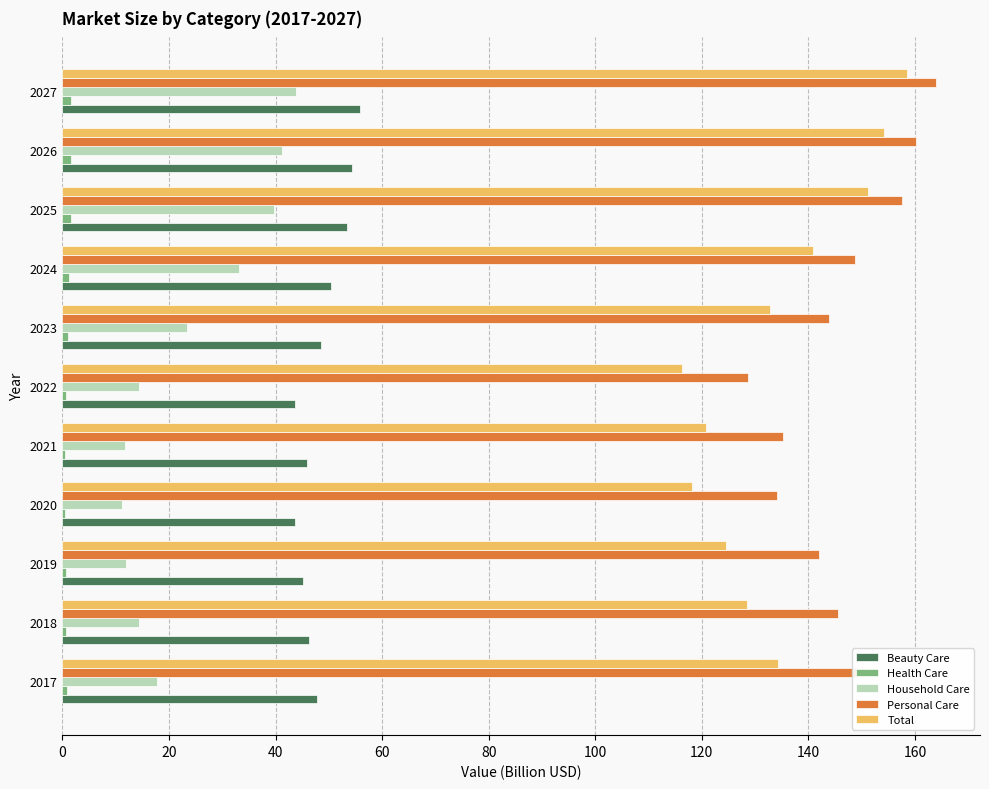

Is the value of Personal Care at 2021 greater than the value of Beauty Care at 2018?

Yes